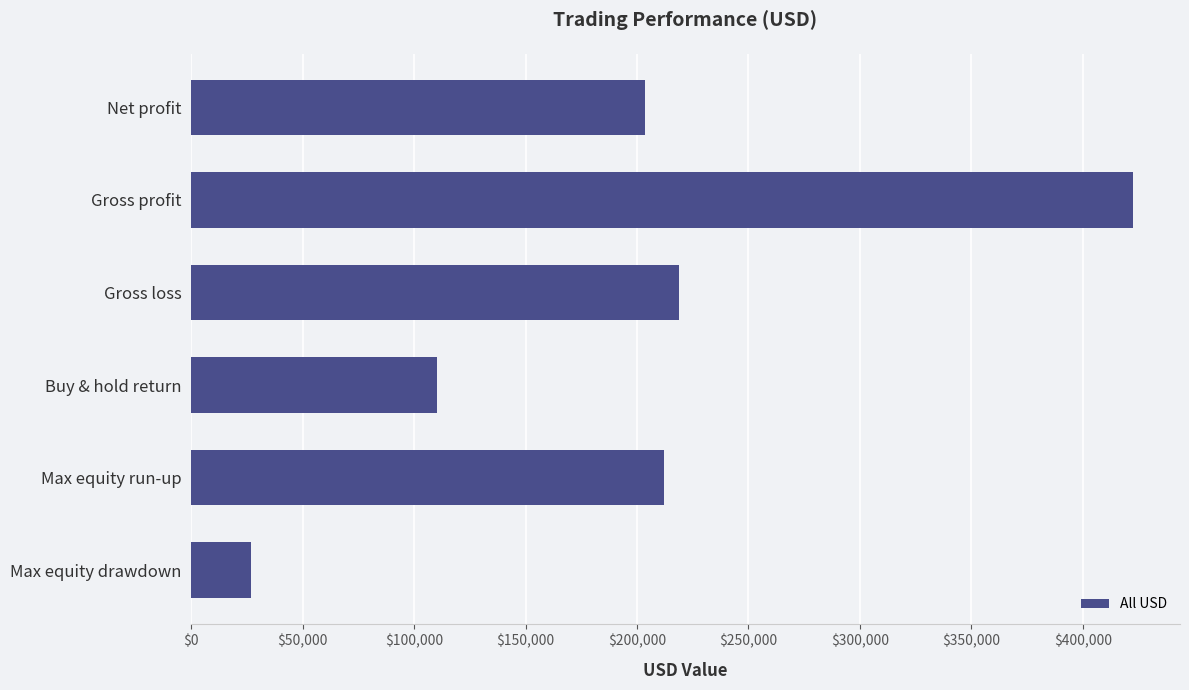

Approximately how many times larger is the value at Net profit compared to Max equity run-up?

1.0